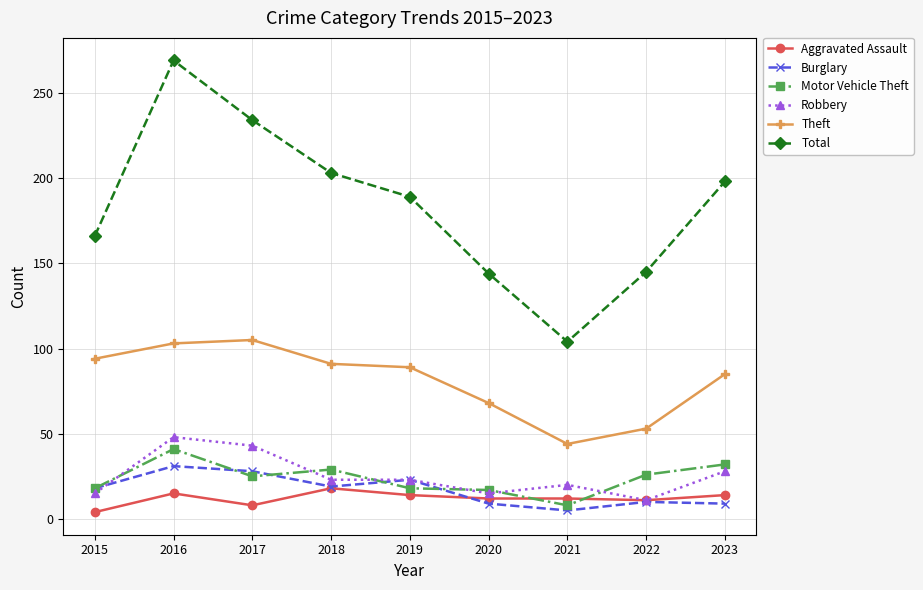

Where do Robbery and Motor Vehicle Theft first cross each other?

2015 and 2016